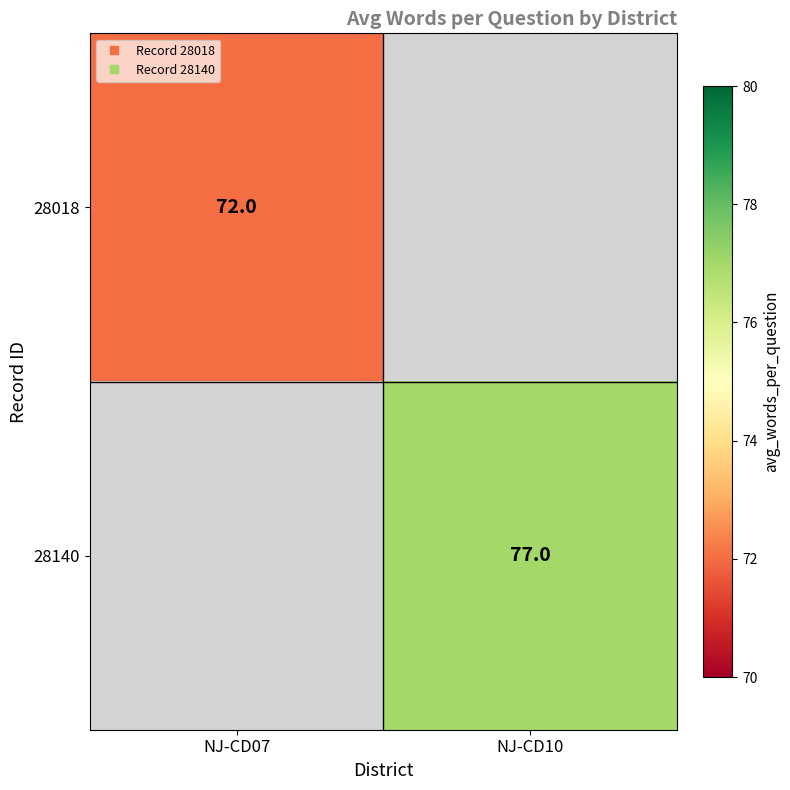

At NJ-CD07, list the series in order from largest to smallest.

28018, 28140